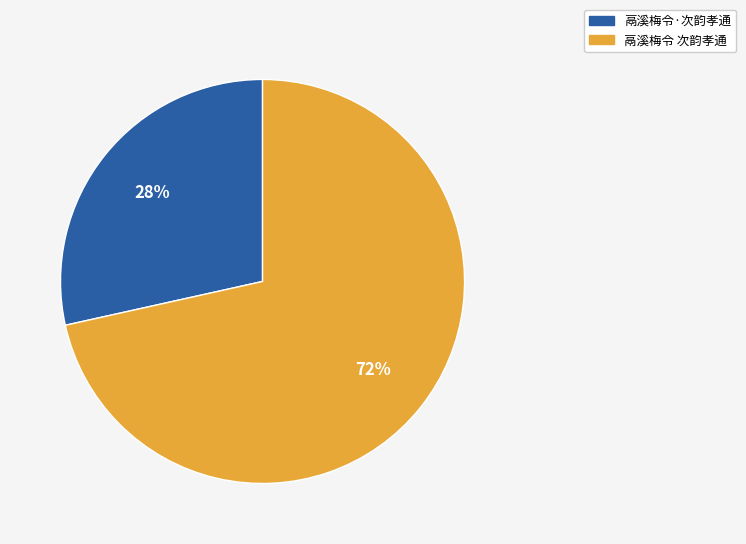

Is it true that 鬲溪梅令·次韵孝通 is 28% of the pie?

True